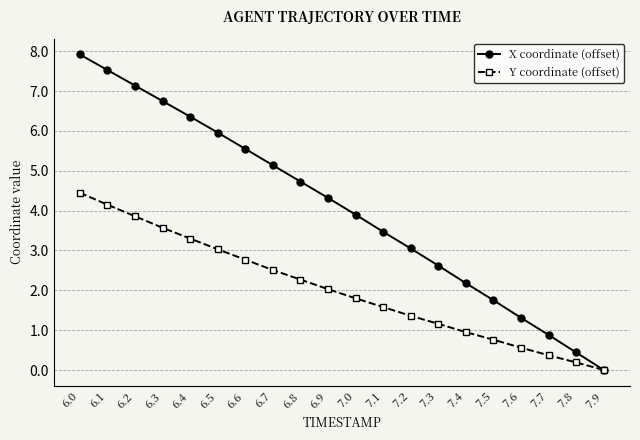

How many distinct data groups are displayed?

2